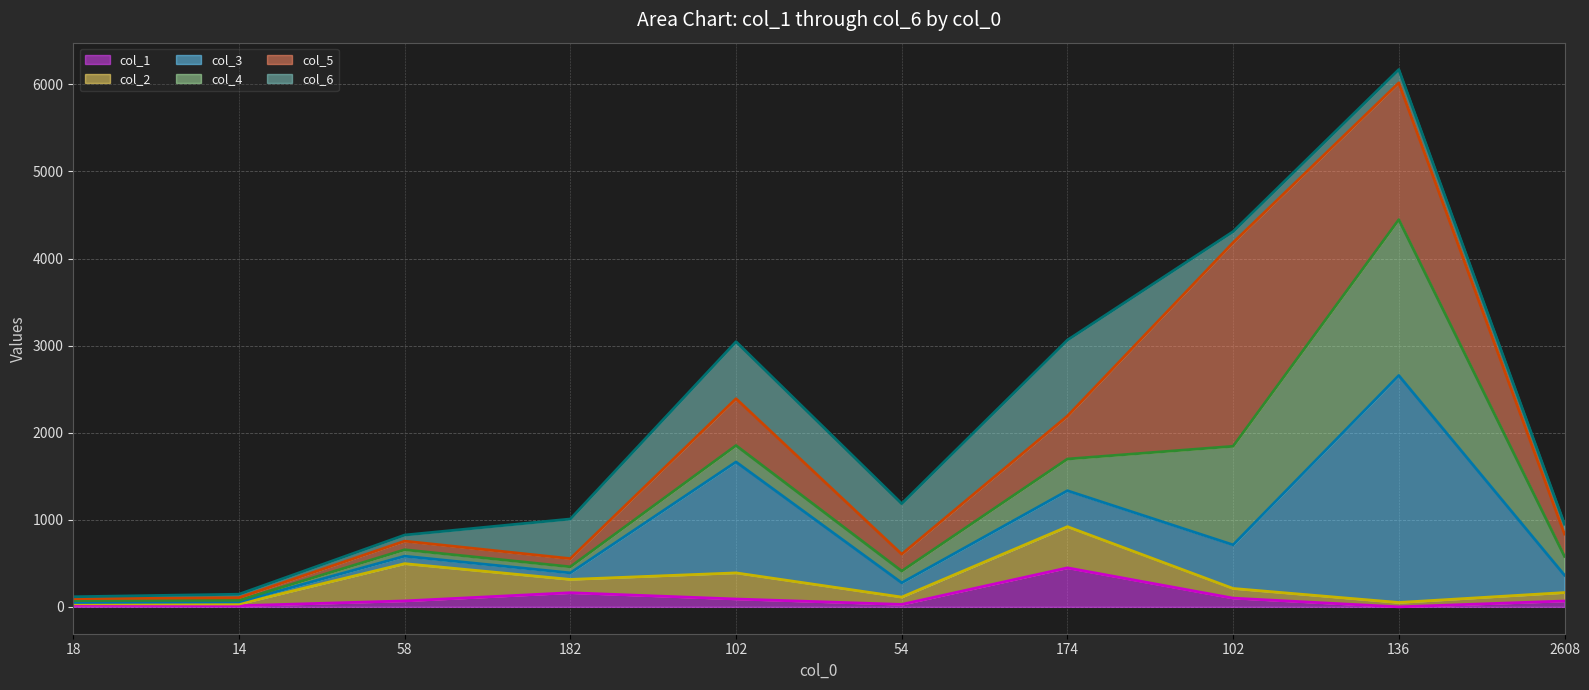

How many interior local valleys does the col_1 line series have?

3